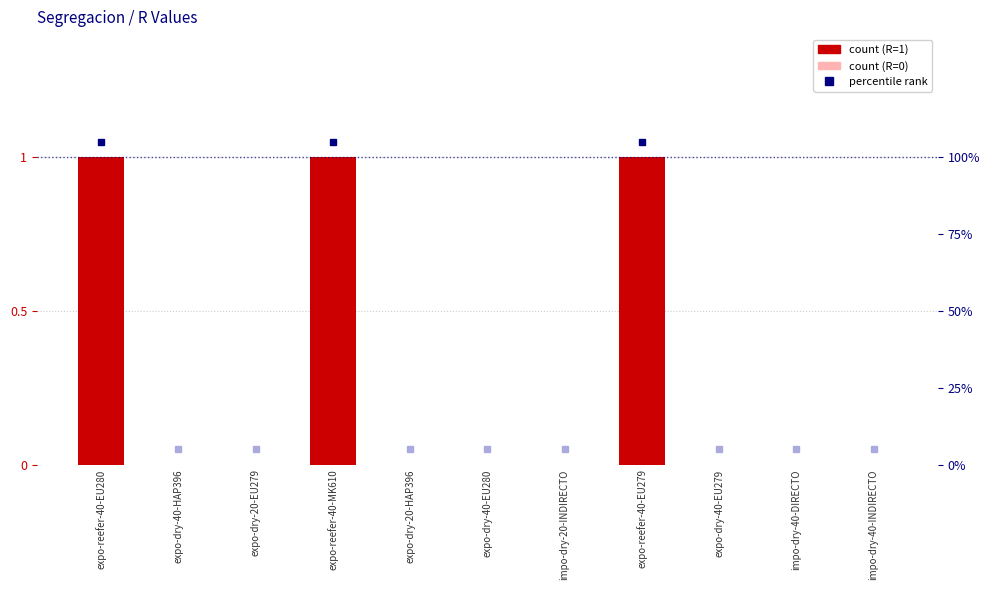

Does the chart contain stacked bars?

No